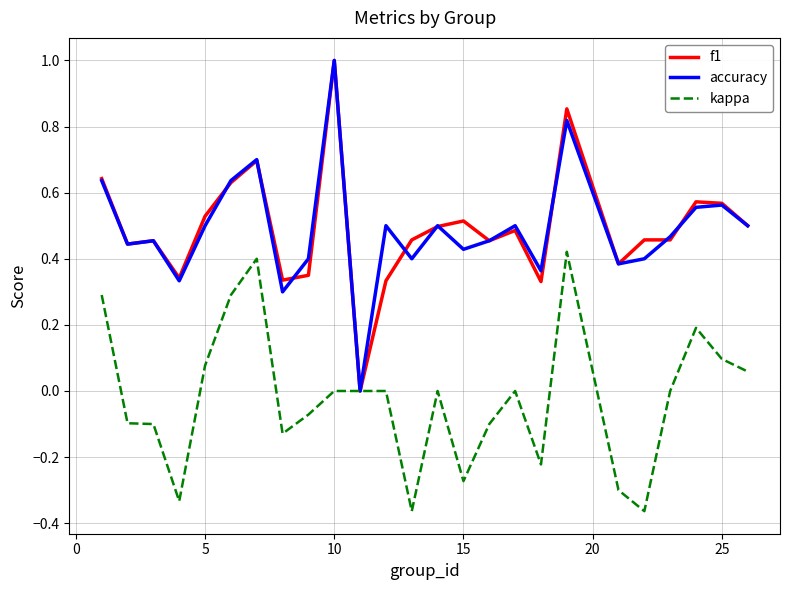

What is the difference between the maximum and minimum values in the f1 series?

1.0